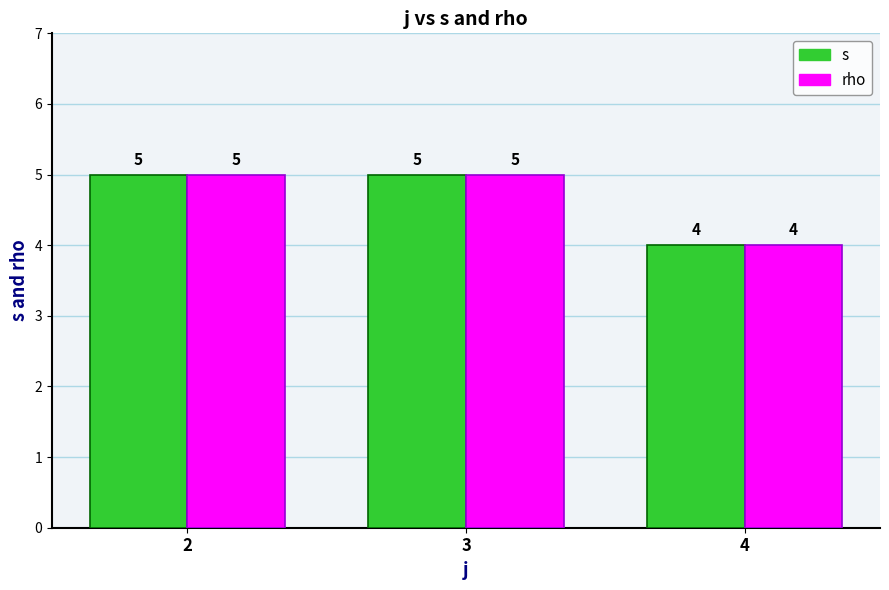

What is the sum of the rho values at 2 and 4?

9